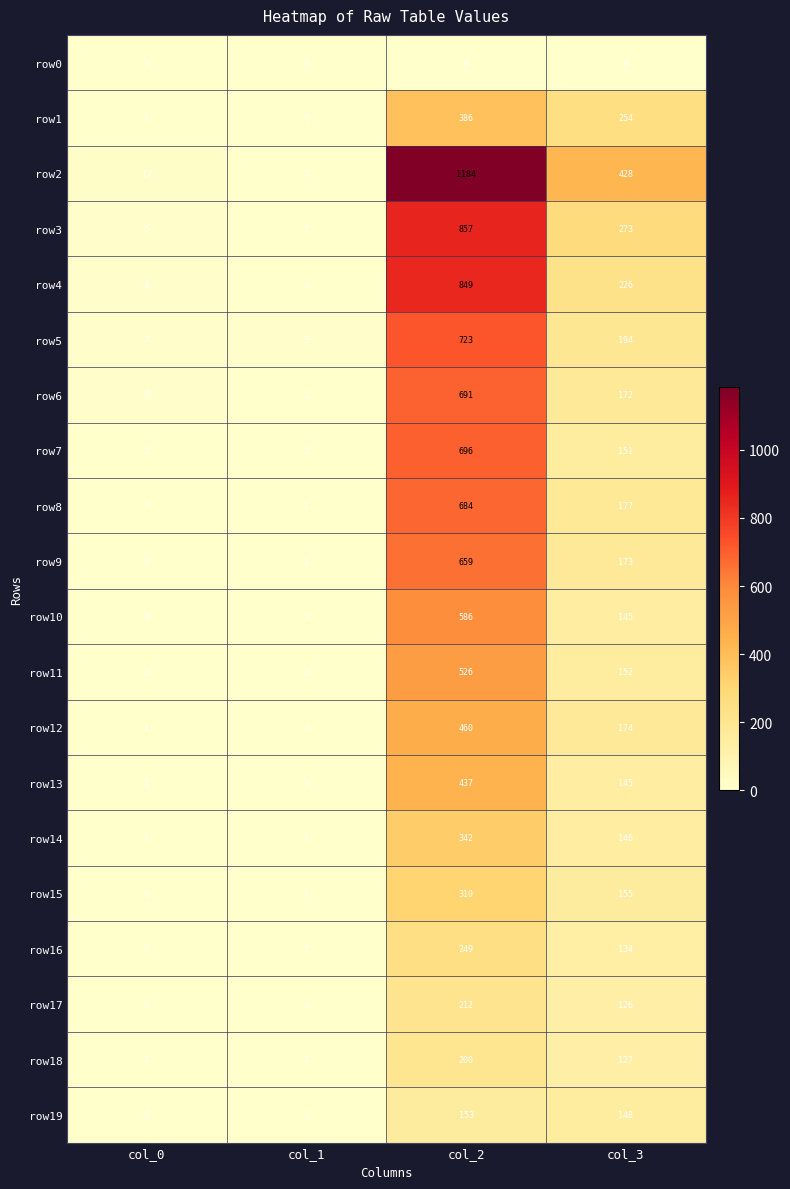

What is the sum of the row7 values at col_2 and col_0?

698